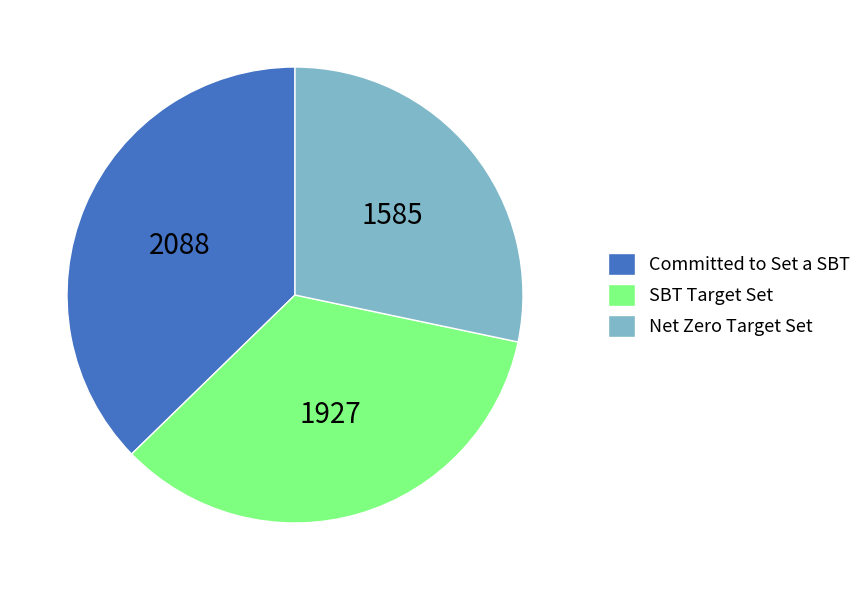

Rank the categories by value from highest to lowest.

Committed to Set a SBT, SBT Target Set, Net Zero Target Set